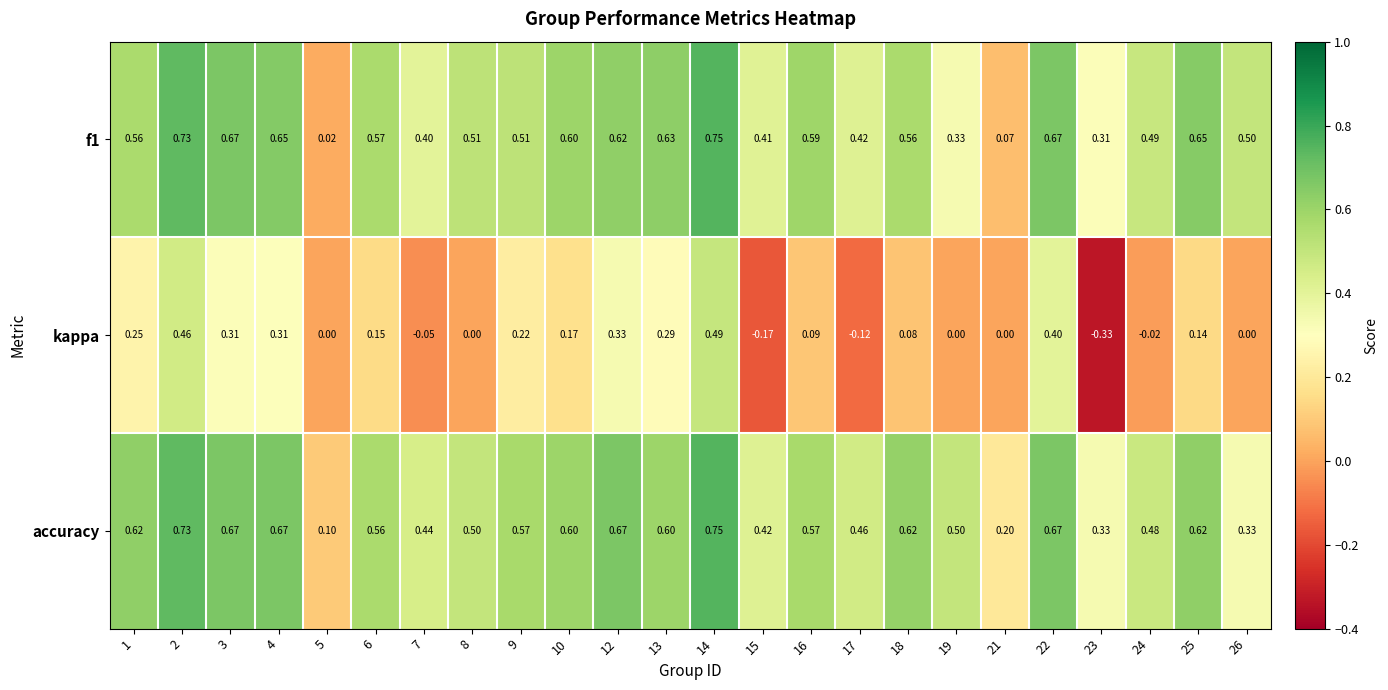

Which series has the widest spread of values?

kappa